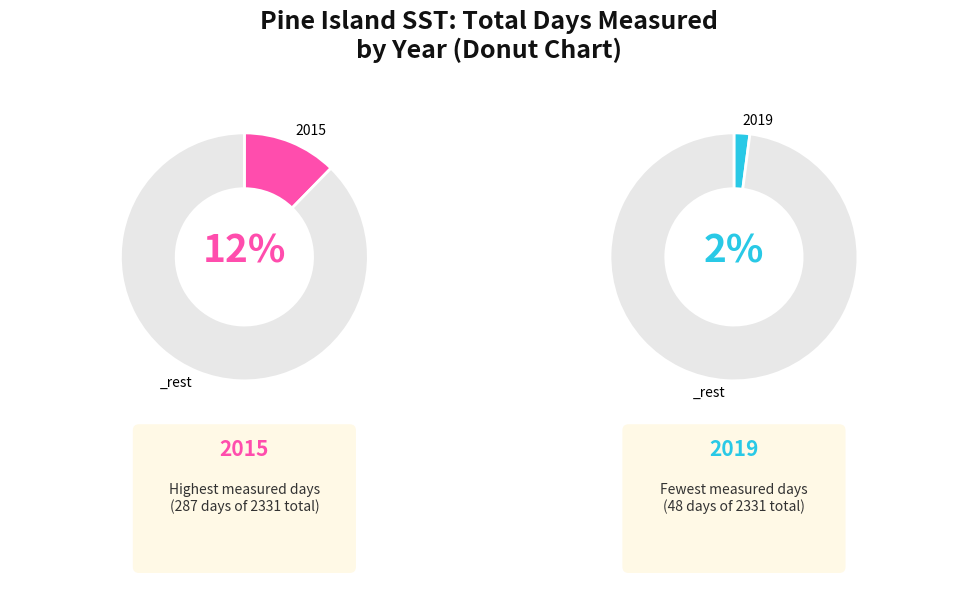

What percentage do 2015 and 2011 together represent?

28.0%